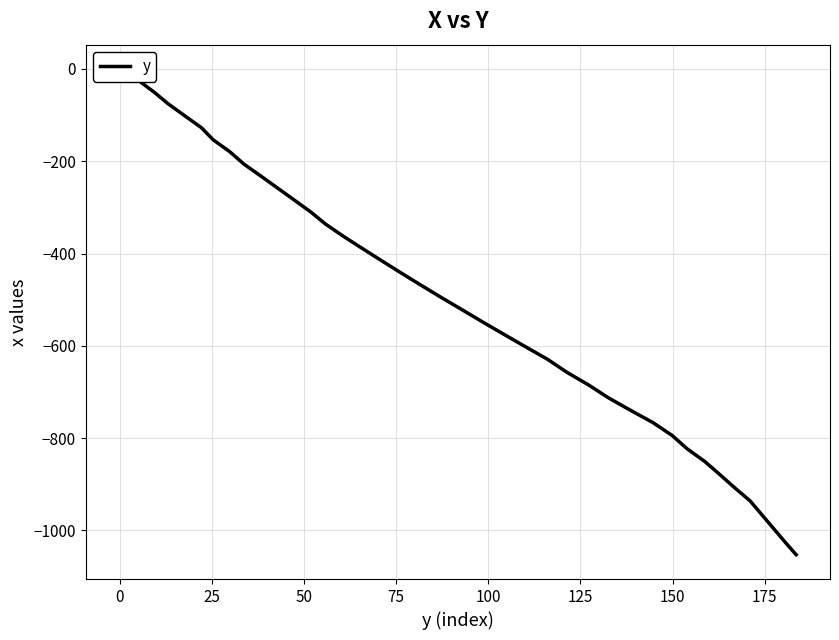

How many negative values are there?

39